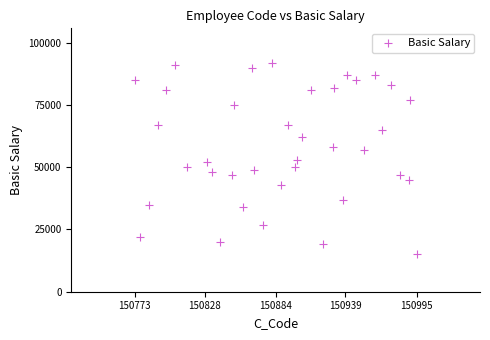

What is the range of Y values (max minus min)?

77000